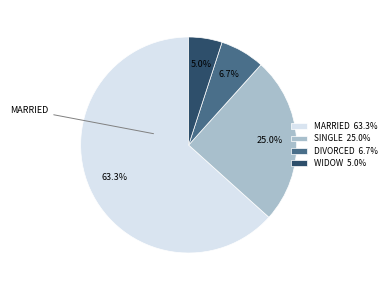

Approximately how many times larger is the value at SINGLE 25.0% compared to DIVORCED 6.7%?

3.7